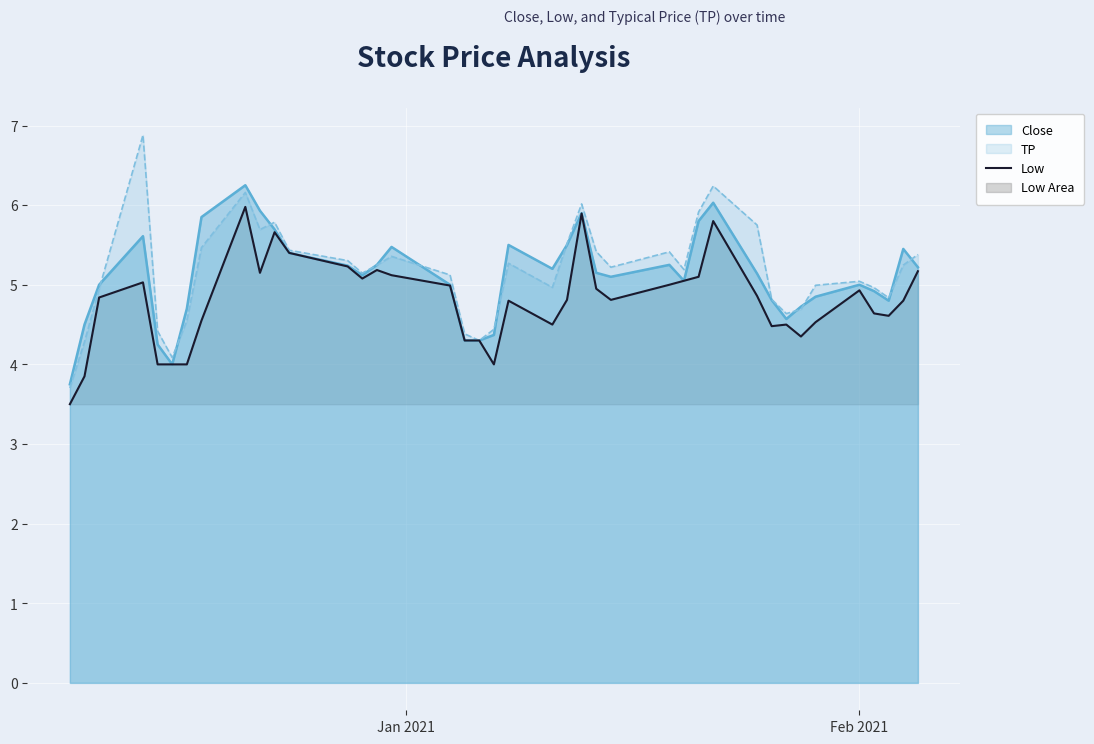

Which series has the largest range (max minus min)?

TP